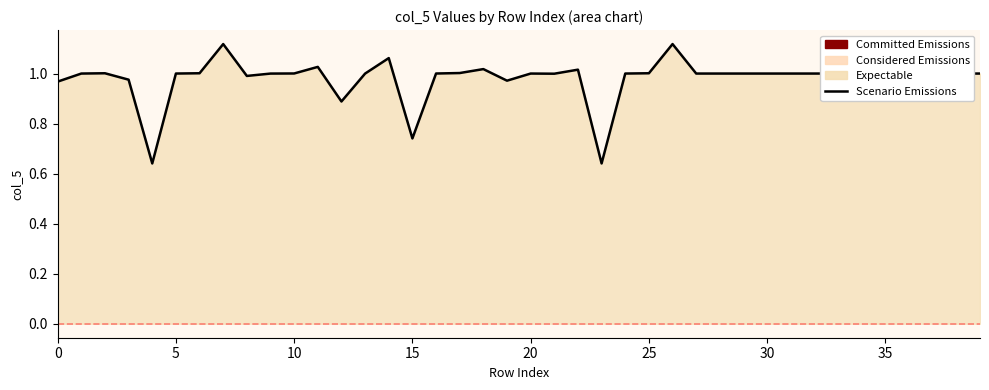

How many interior local valleys (lower than both neighbors) does the data have?

11